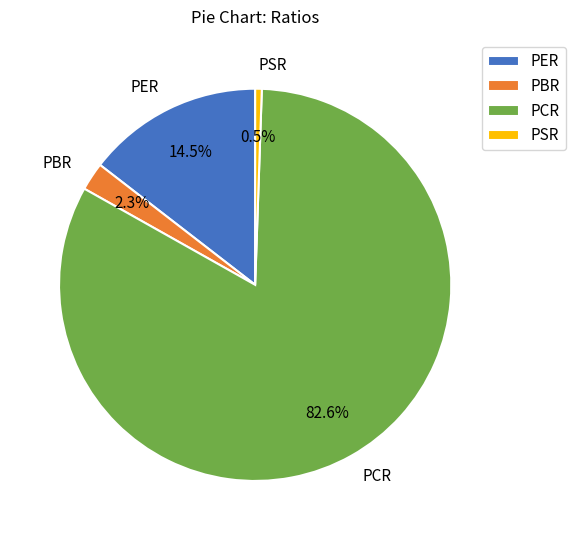

To the nearest percent, what is the combined percentage of PER and PCR?

97%